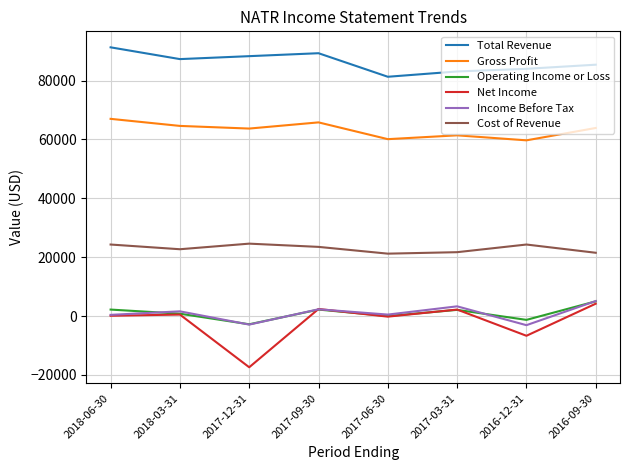

Which series has the widest spread of values?

Net Income